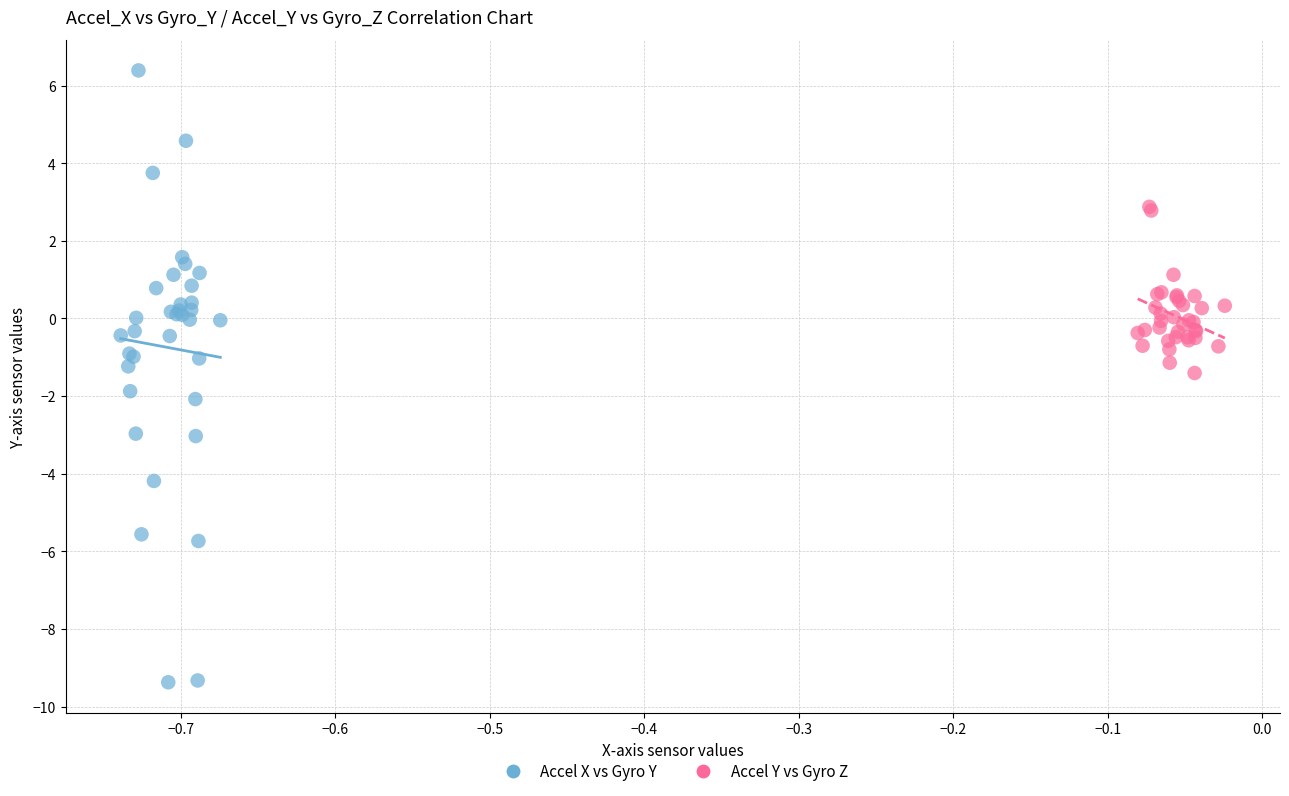

Which series contains the highest Y value?

Accel X vs Gyro Y